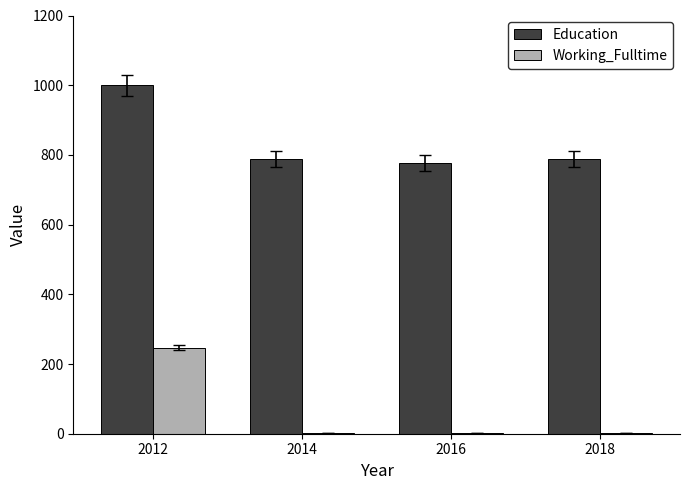

Which label corresponds to the largest value in the chart?

2012